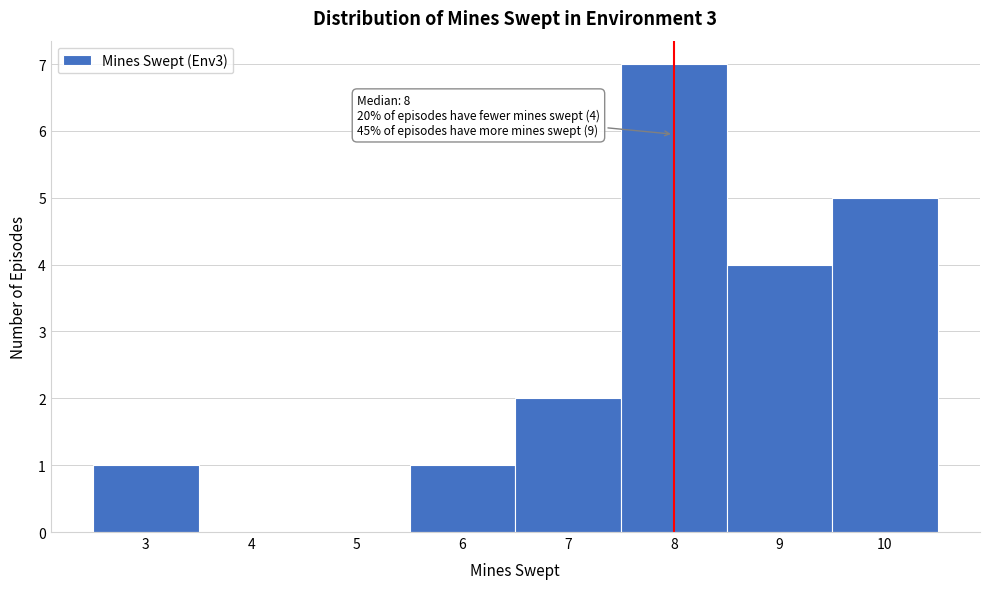

Which range on the x-axis has the tallest bar?

7.5 to 8.5